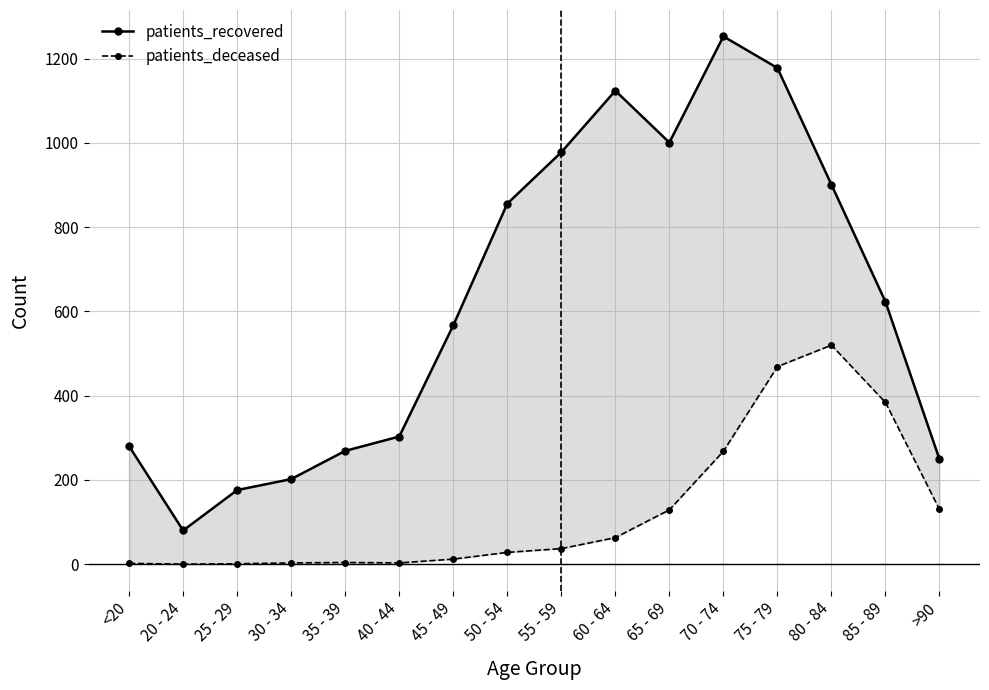

At which category does patients_recovered reach its first local valley?

20 - 24